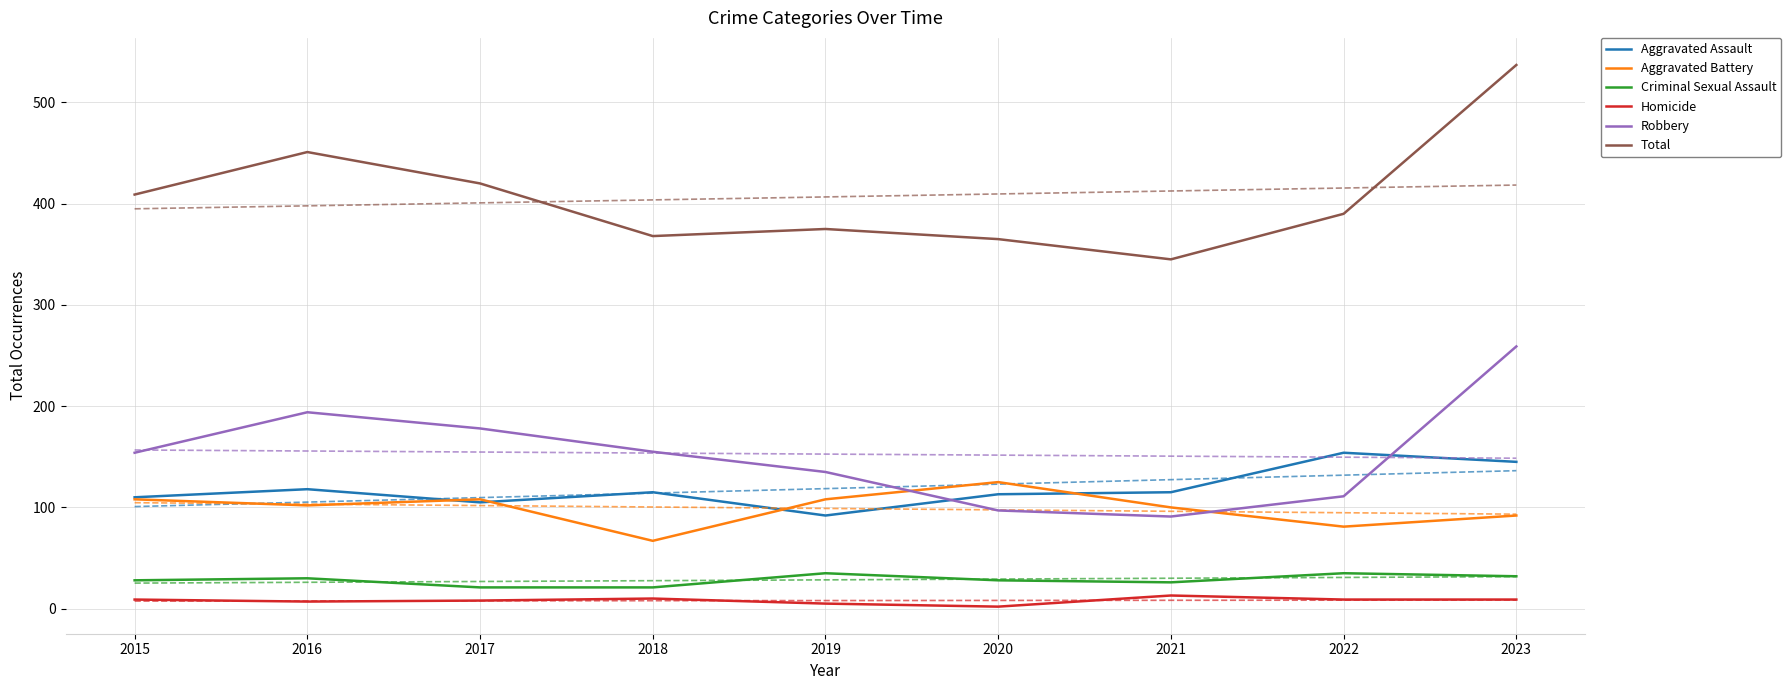

What is the value of the Robbery point at the 4th from the left?

155